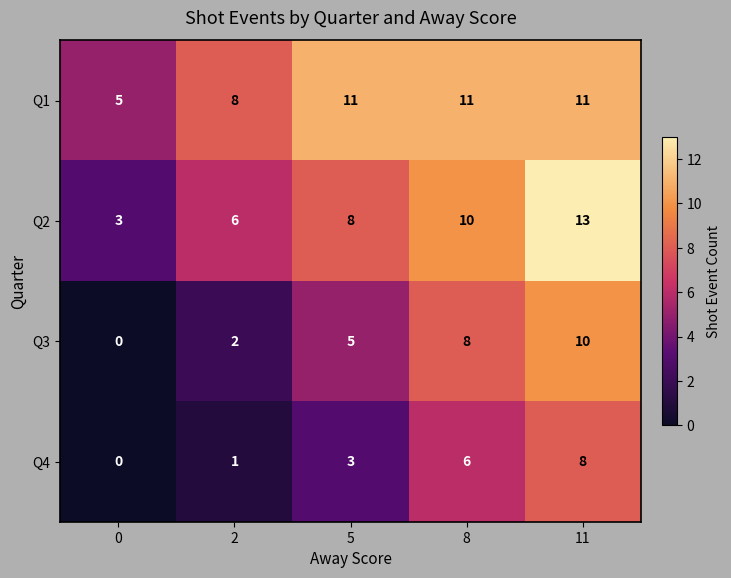

The Q4 series shows 3 at 5. True or false?

True